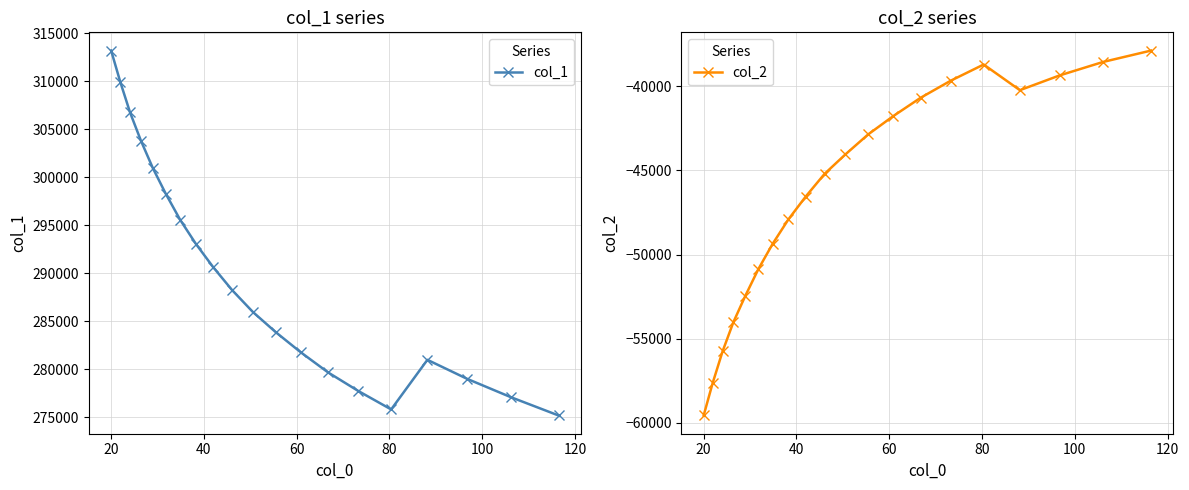

How many values in the col_2 series are below -44044?

11